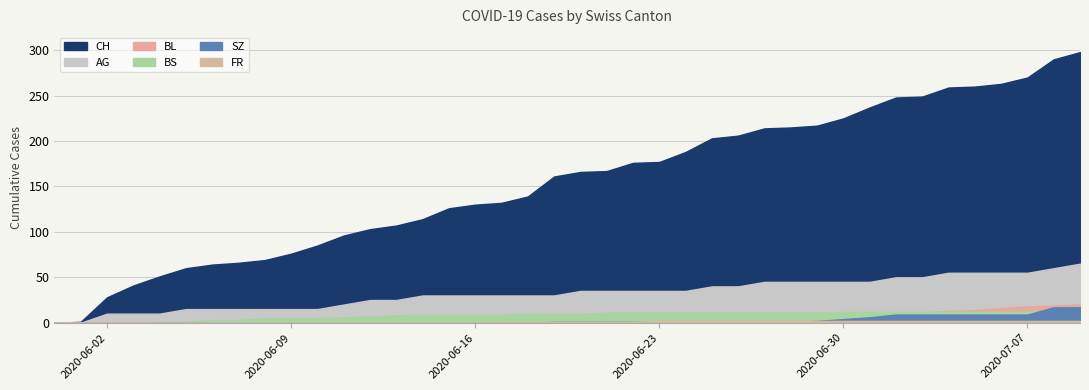

What is the label of the 11th point from the right?

2020-06-29